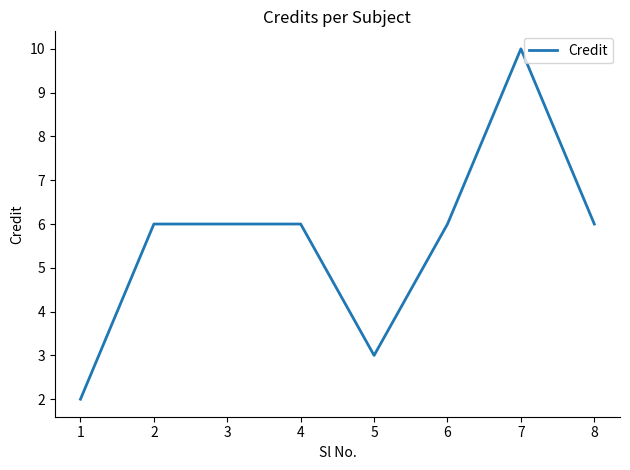

How many values are between 6 and 7?

5